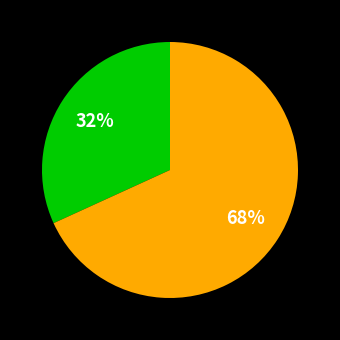

Does any single category account for the majority?

Yes